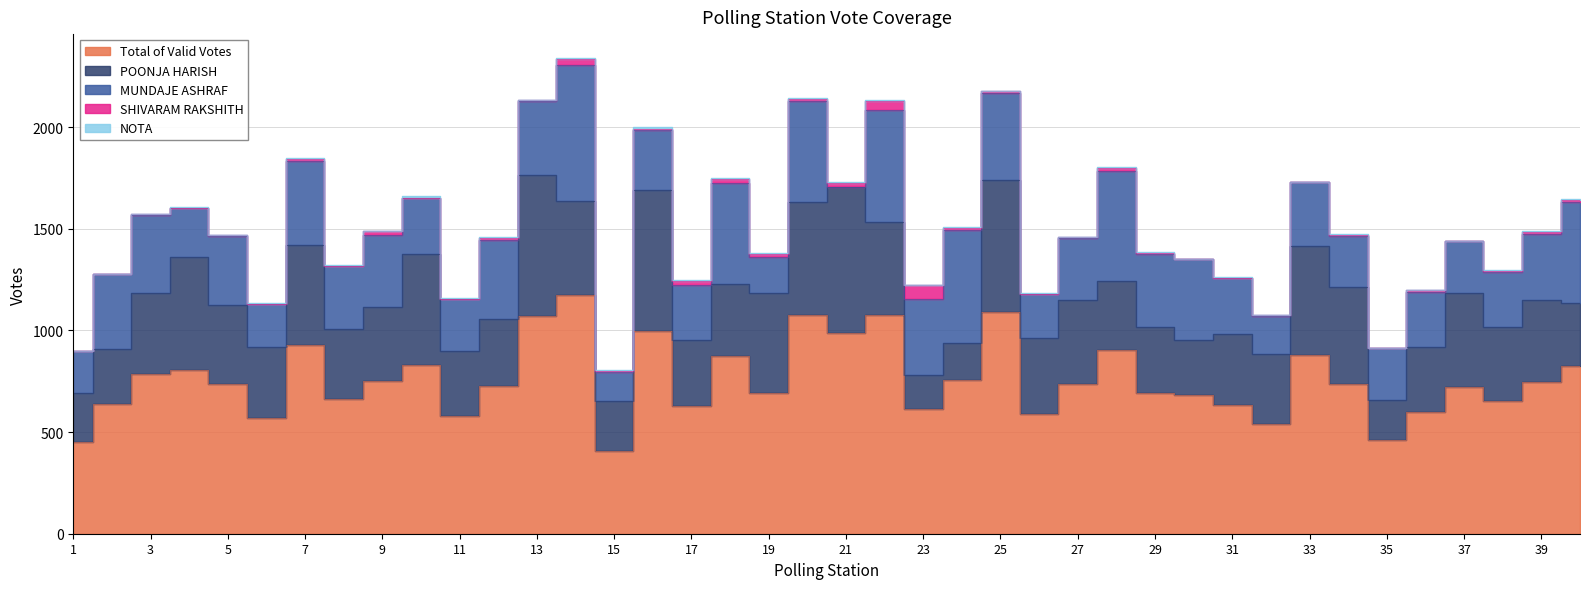

The value of SHIVARAM RAKSHITH at 38 is 5. True or false?

True